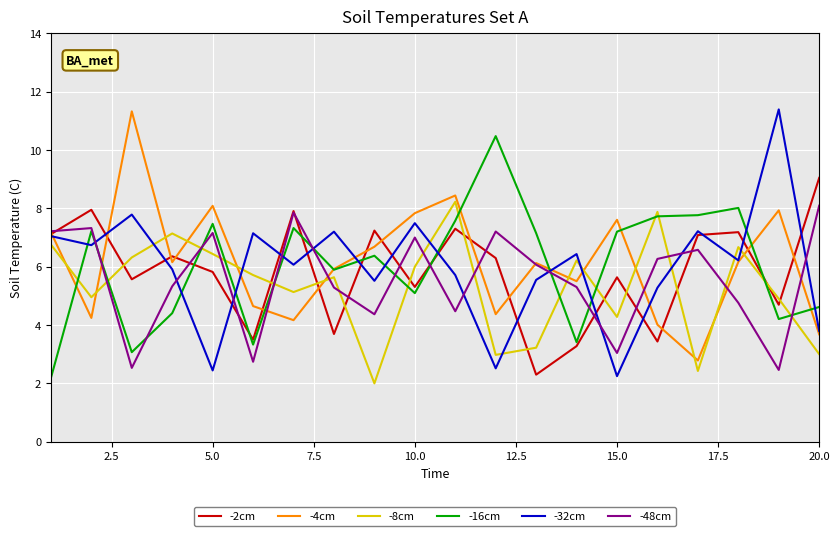

What is the maximum value shown in the chart?

11.4